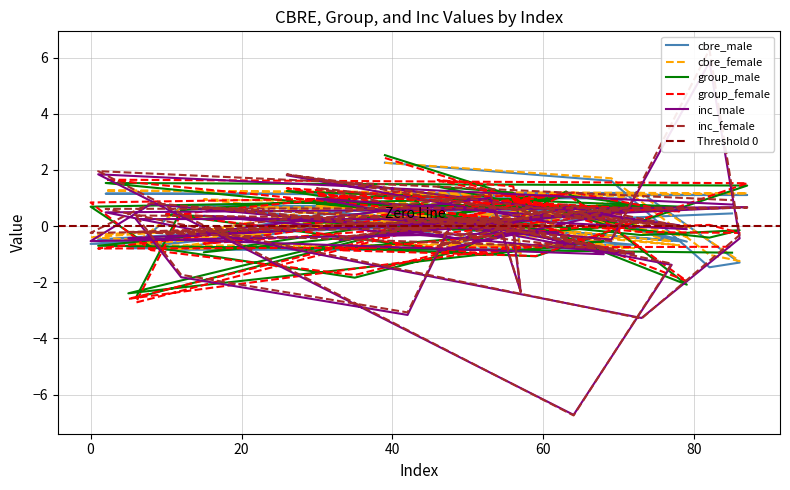

Read the inc_female value at 35.

0.2